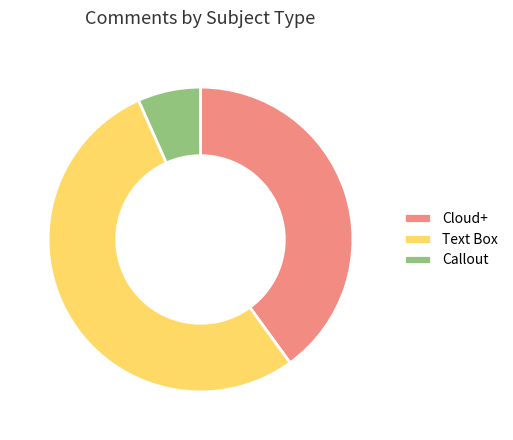

True or false: Callout accounts for 7% of the total.

True